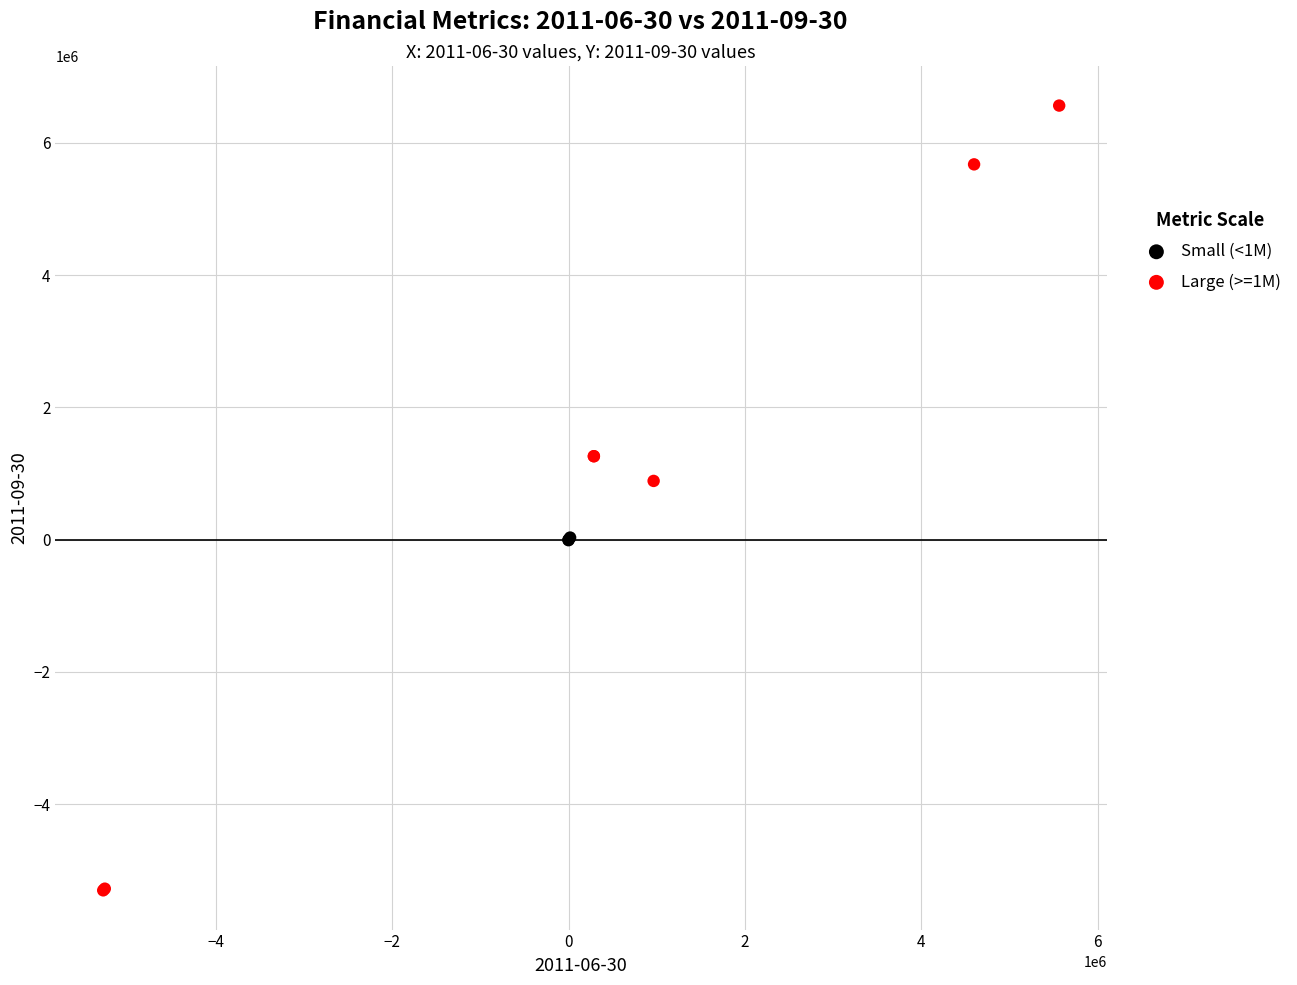

Which series reaches the minimum Y coordinate?

Large (>=1M)